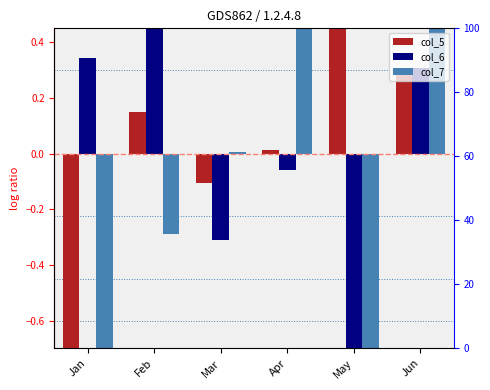

Rank the categories by col_7 value from highest to lowest.

Apr, Jun, Mar, Feb, Jan, May